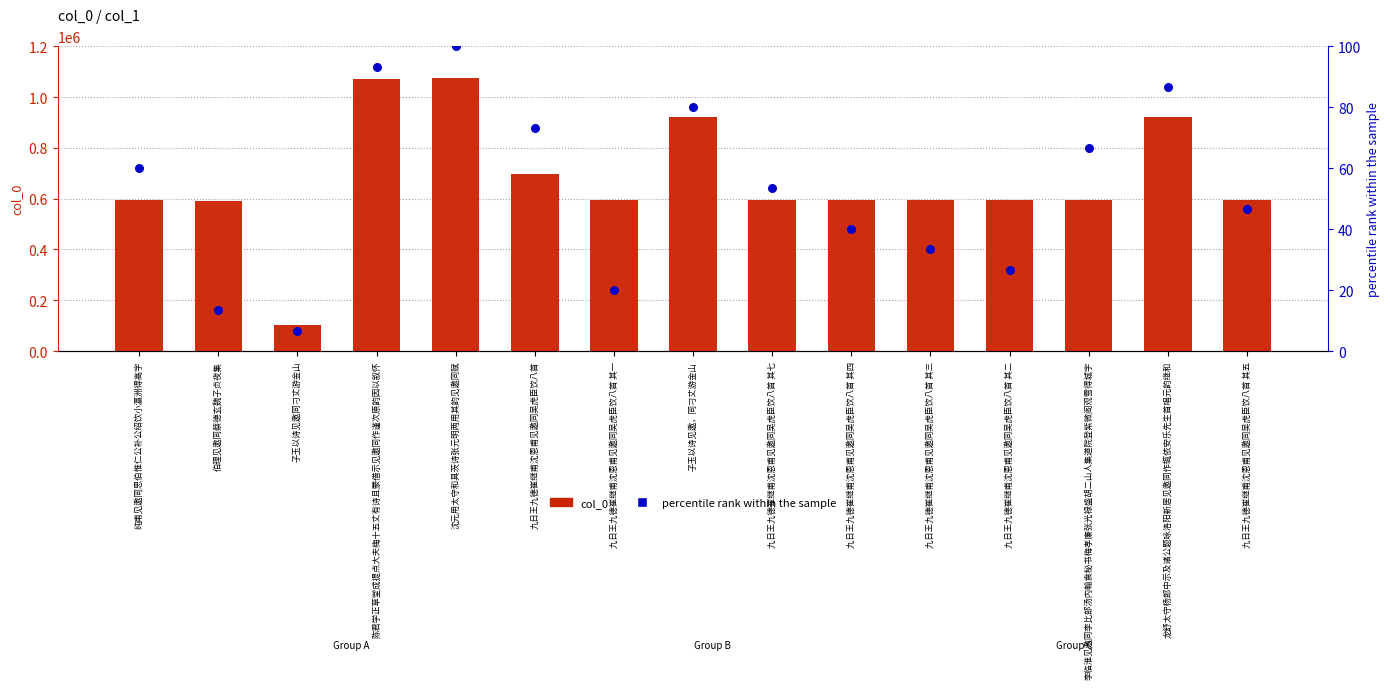

Which series contains the lowest Y value?

percentile rank within the sample